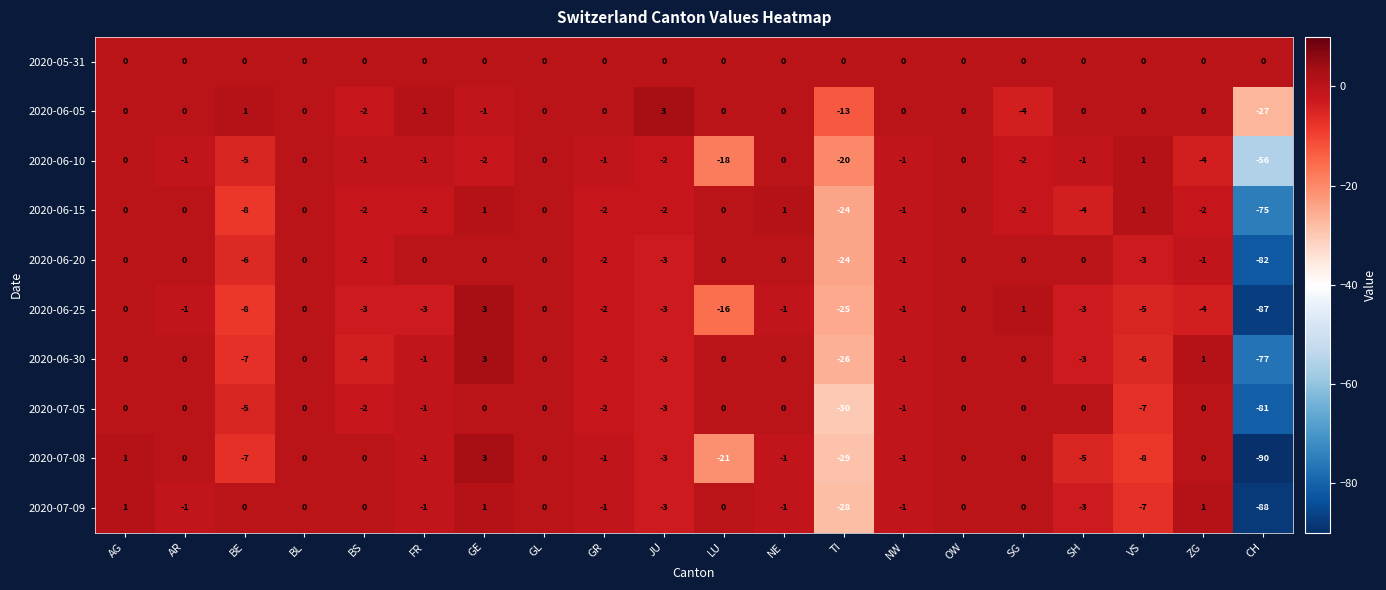

At which category is the sum across all series the highest?

GE